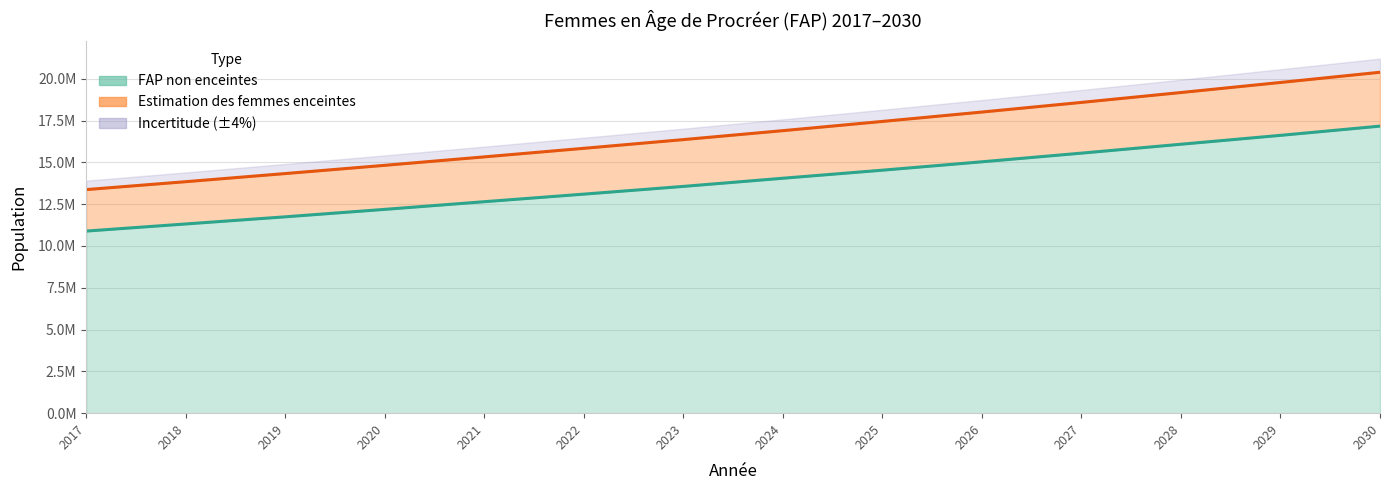

At which label is Estimation des femmes enceintes closest to 16878404?

2024